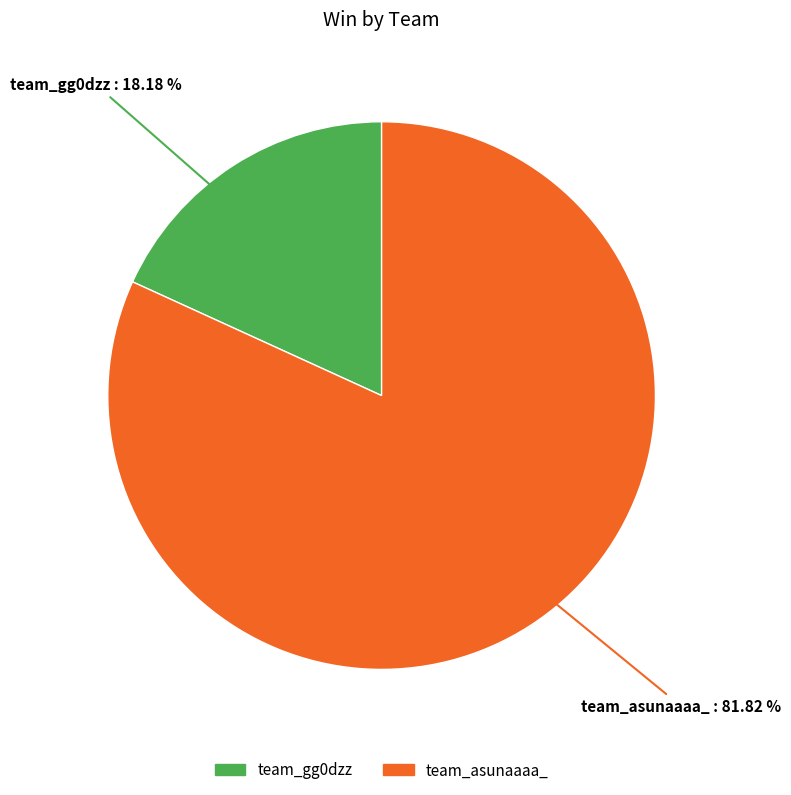

Rank the categories by value from lowest to highest.

team_gg0dzz, team_asunaaaa_